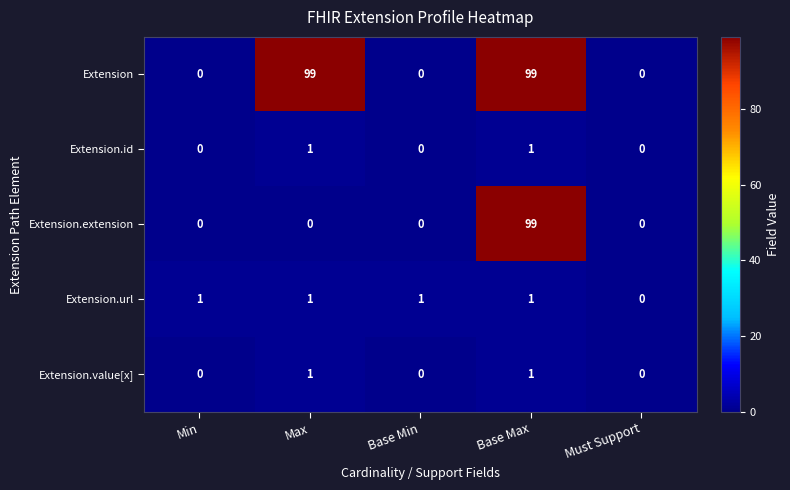

What is the sum of all Extension.url values?

4